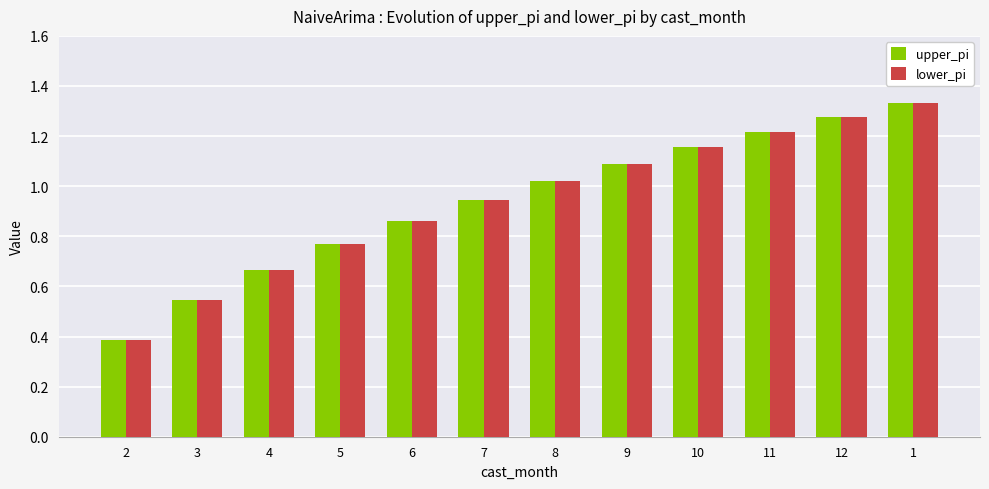

At which category is the sum across all series the highest?

1